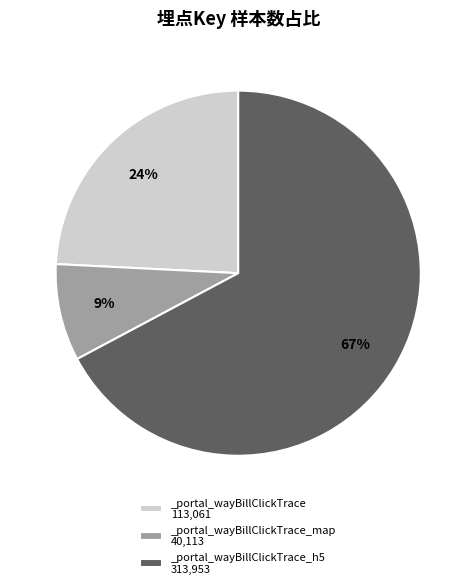

True or false: _portal_wayBillClickTrace_map 40,113 accounts for 17% of the total.

False